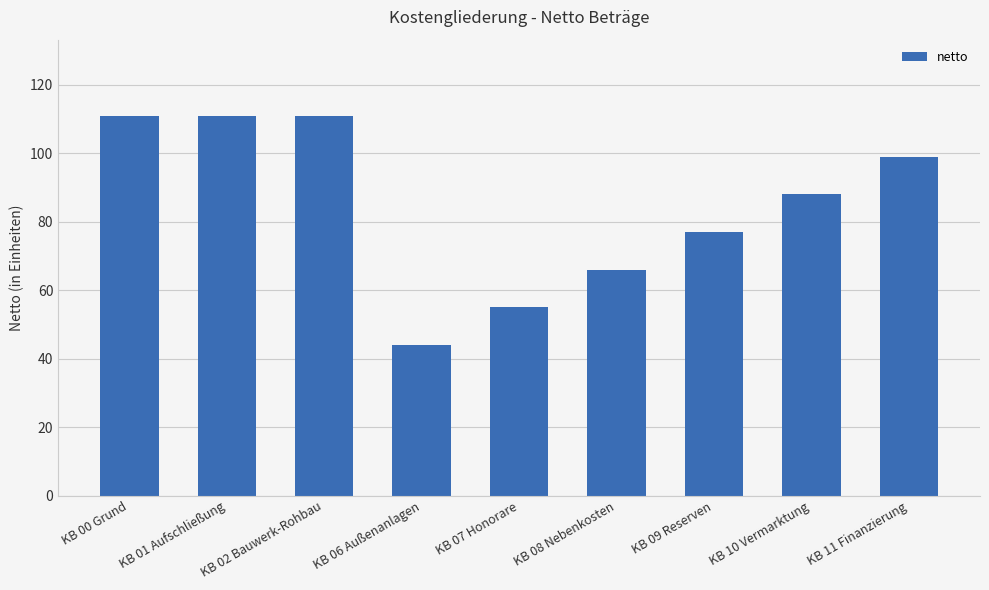

Is it true that the value at KB 00 Grund is 111?

True